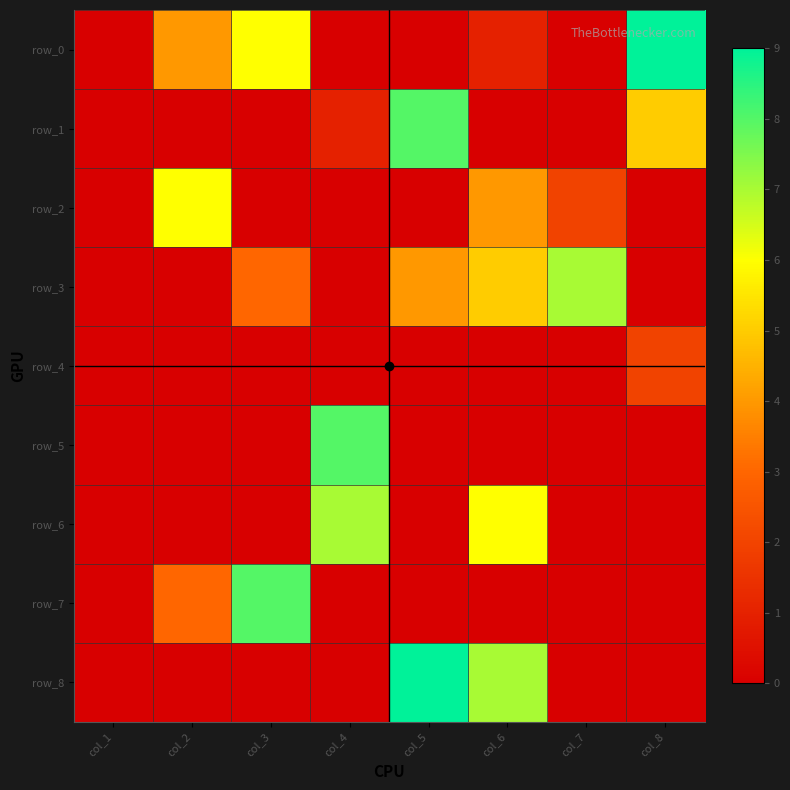

Which category has the lowest value across all series?

col_1